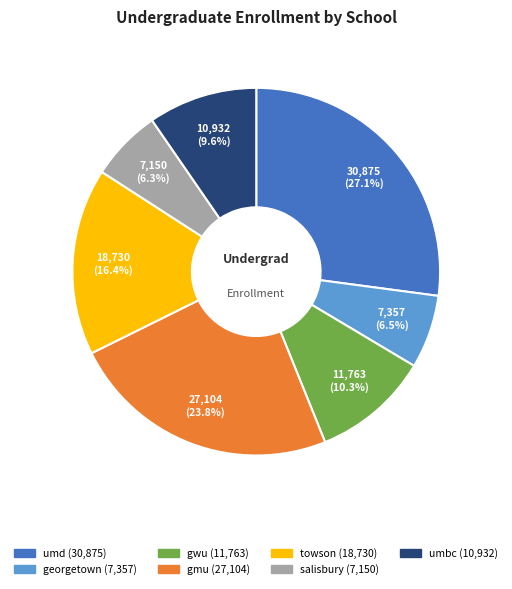

What percentage is NOT represented by georgetown?

93.5%